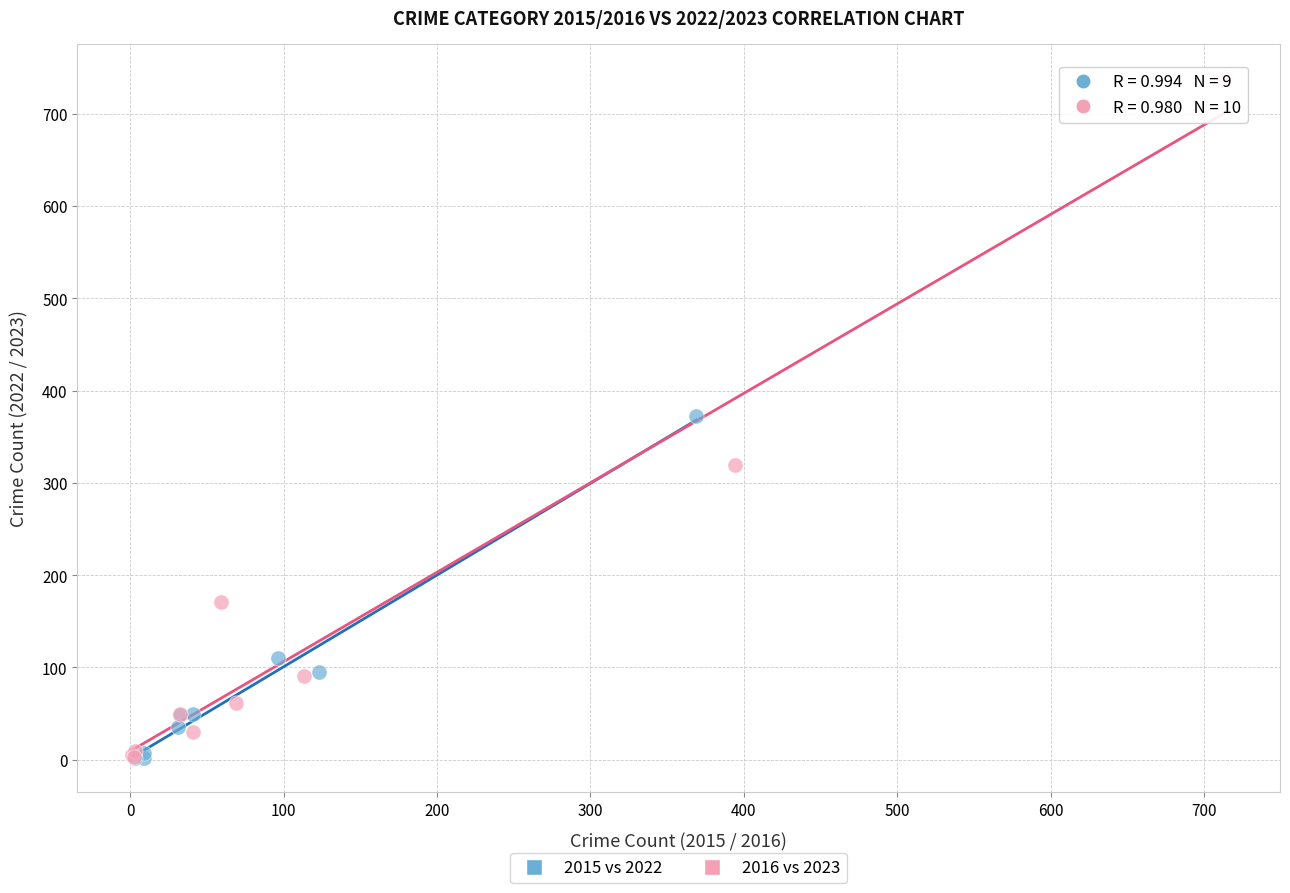

Which series reaches the maximum Y coordinate?

2016 vs 2023